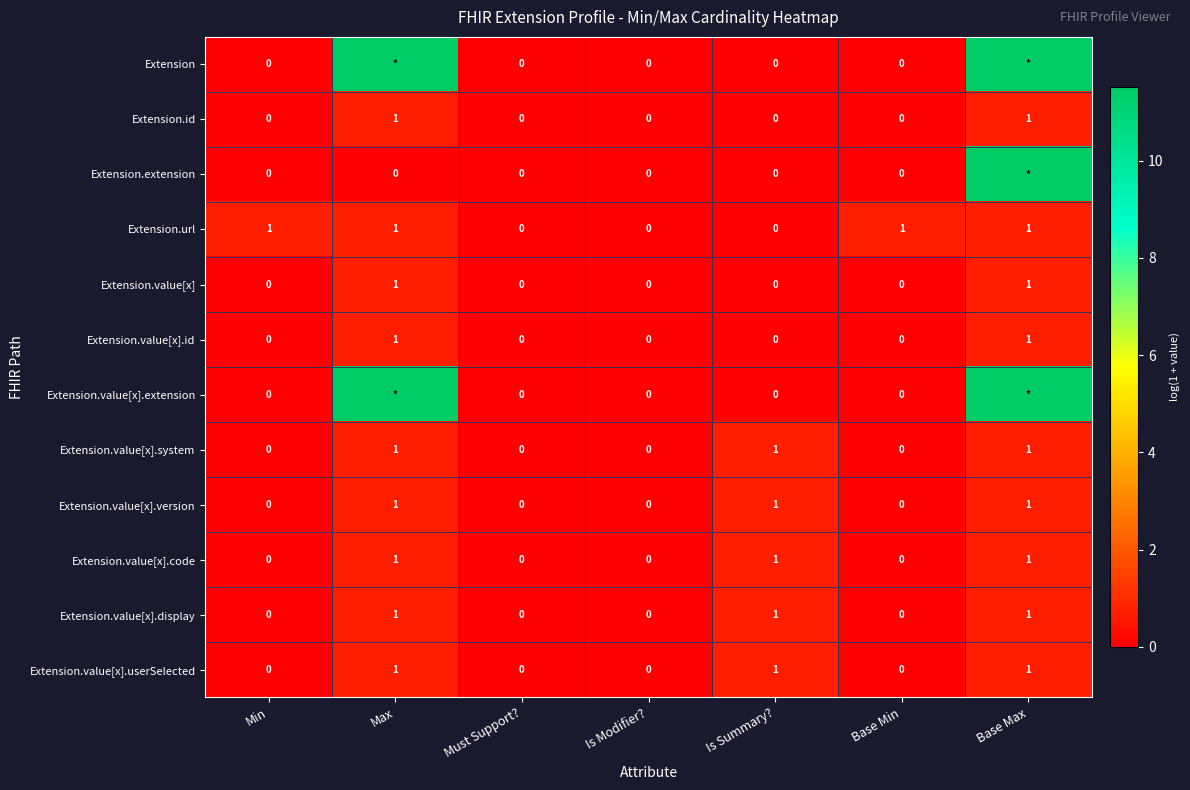

What is the difference between the maximum and minimum values in the Extension series?

11.5